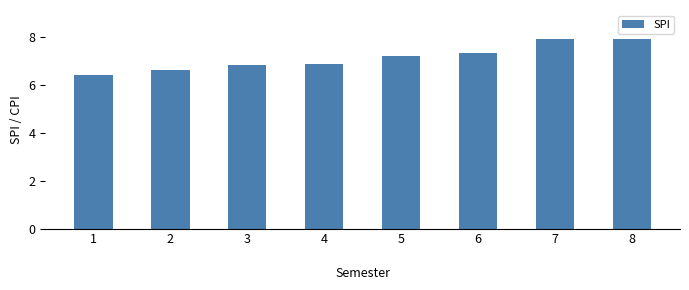

True or false: the data shows 3.3 at 5
.

False